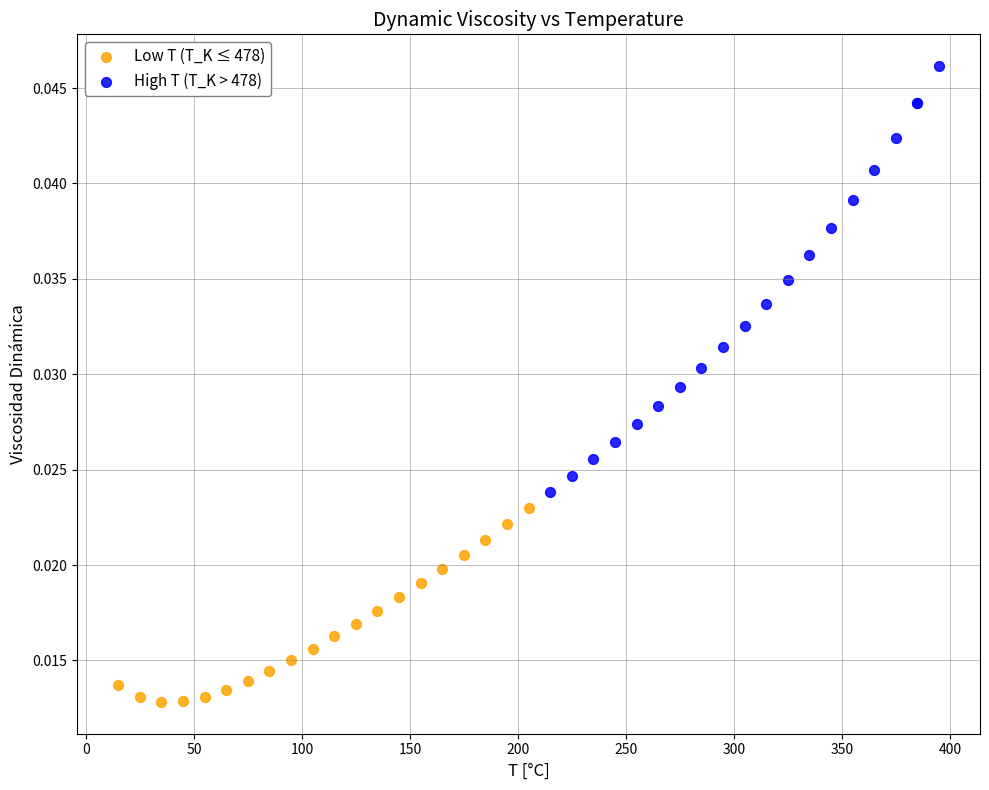

Which series contains the lowest Y value?

Low T (T_K ≤ 478)